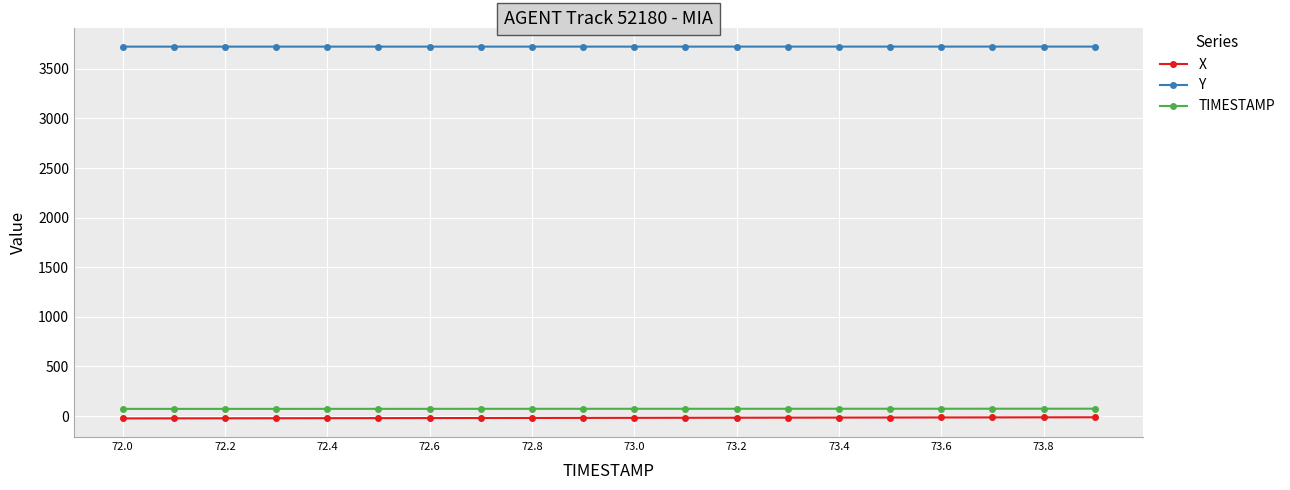

What is the smallest value displayed?

-24.2